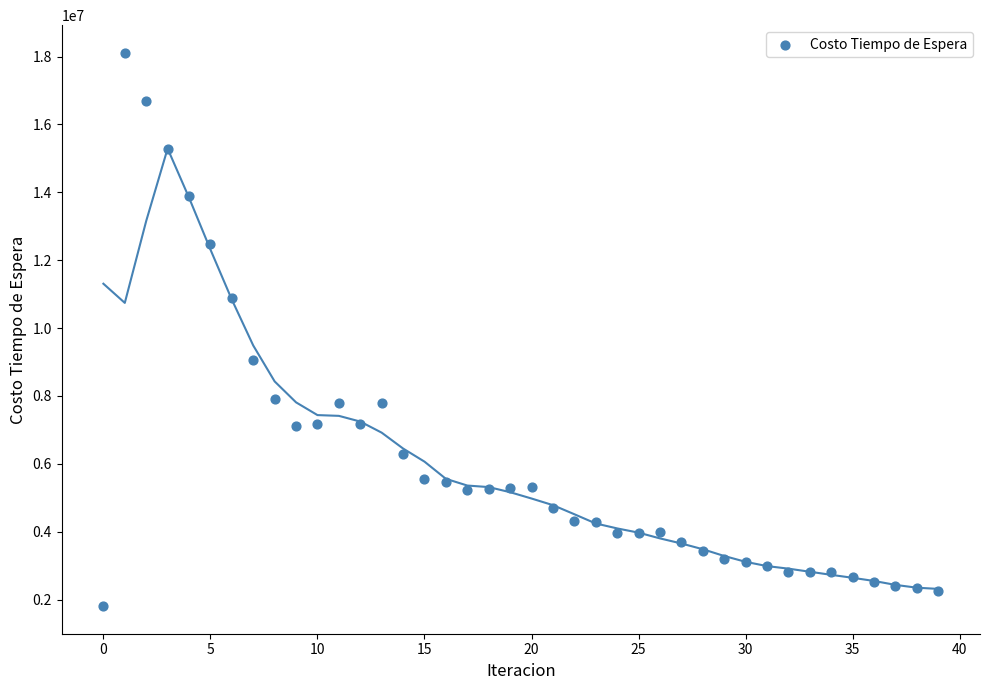

What is the range of Y values (max minus min)?

16299417.0